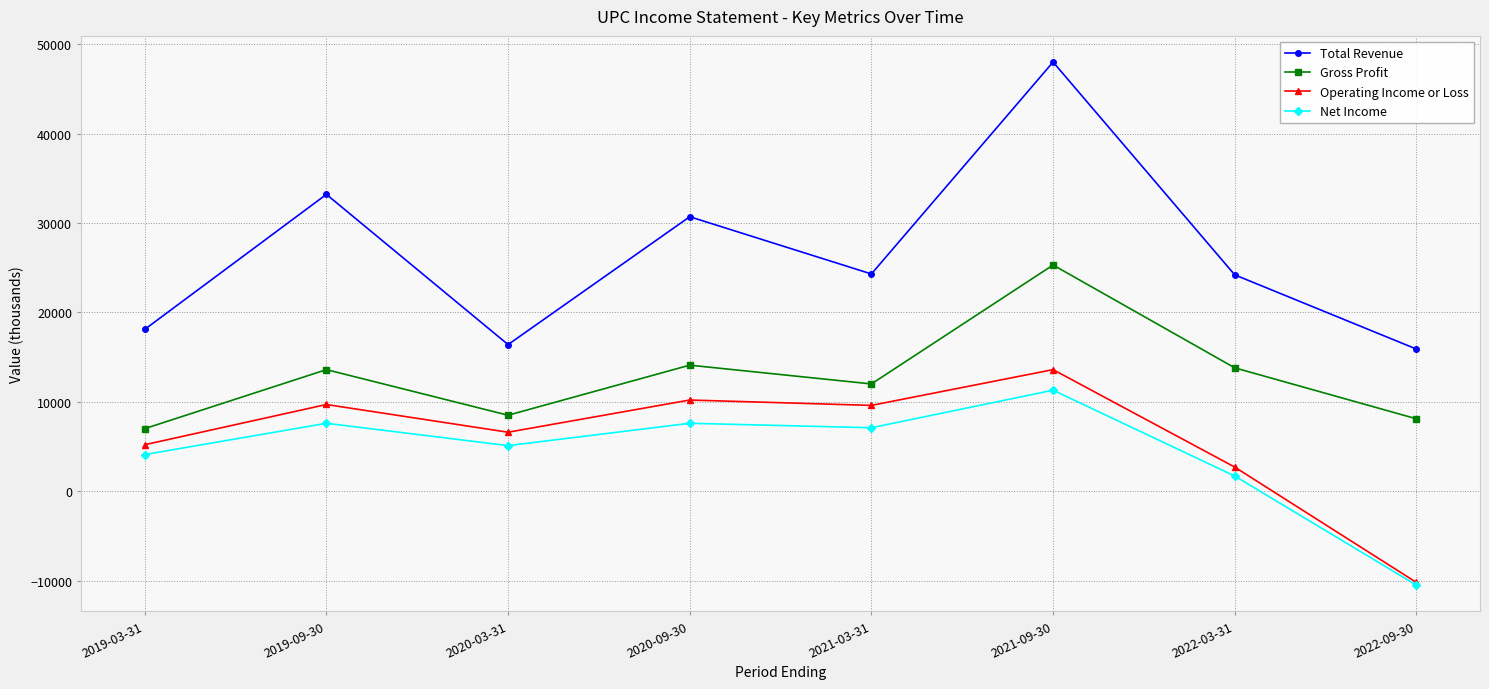

What is the lowest value of the Operating Income or Loss series?

-10200